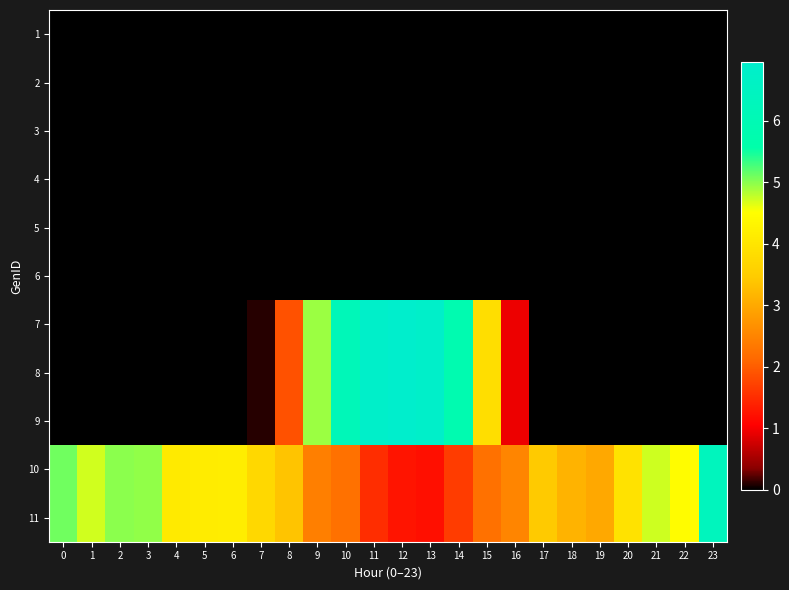

Reading left to right, transcribe all the data shown in this chart.

1: 0=0.0	1=0.0	2=0.0	3=0.0	4=0.0	5=0.0	6=0.0	7=0.0	8=0.0	9=0.0	10=0.0	11=0.0	12=0.0	13=0.0	14=0.0	15=0.0	16=0.0	17=0.0	18=0.0	19=0.0	20=0.0	21=0.0	22=0.0	23=0.0
2: 0=0.0	1=0.0	2=0.0	3=0.0	4=0.0	5=0.0	6=0.0	7=0.0	8=0.0	9=0.0	10=0.0	11=0.0	12=0.0	13=0.0	14=0.0	15=0.0	16=0.0	17=0.0	18=0.0	19=0.0	20=0.0	21=0.0	22=0.0	23=0.0
3: 0=0.0	1=0.0	2=0.0	3=0.0	4=0.0	5=0.0	6=0.0	7=0.0	8=0.0	9=0.0	10=0.0	11=0.0	12=0.0	13=0.0	14=0.0	15=0.0	16=0.0	17=0.0	18=0.0	19=0.0	20=0.0	21=0.0	22=0.0	23=0.0
4: 0=0.0	1=0.0	2=0.0	3=0.0	4=0.0	5=0.0	6=0.0	7=0.0	8=0.0	9=0.0	10=0.0	11=0.0	12=0.0	13=0.0	14=0.0	15=0.0	16=0.0	17=0.0	18=0.0	19=0.0	20=0.0	21=0.0	22=0.0	23=0.0
5: 0=0.0	1=0.0	2=0.0	3=0.0	4=0.0	5=0.0	6=0.0	7=0.0	8=0.0	9=0.0	10=0.0	11=0.0	12=0.0	13=0.0	14=0.0	15=0.0	16=0.0	17=0.0	18=0.0	19=0.0	20=0.0	21=0.0	22=0.0	23=0.0
6: 0=0.0	1=0.0	2=0.0	3=0.0	4=0.0	5=0.0	6=0.0	7=0.0	8=0.0	9=0.0	10=0.0	11=0.0	12=0.0	13=0.0	14=0.0	15=0.0	16=0.0	17=0.0	18=0.0	19=0.0	20=0.0	21=0.0	22=0.0	23=0.0
7: 0=0.0	1=0.0	2=0.0	3=0.0	4=0.0	5=0.0	6=0.0	7=0.1	8=1.9	9=4.9	10=6.2	11=6.8	12=7.0	13=6.8	14=5.8	15=3.9	16=0.9	17=0.0	18=0.0	19=0.0	20=0.0	21=0.0	22=0.0	23=0.0
8: 0=0.0	1=0.0	2=0.0	3=0.0	4=0.0	5=0.0	6=0.0	7=0.1	8=1.9	9=4.9	10=6.2	11=6.8	12=7.0	13=6.8	14=5.8	15=3.9	16=0.9	17=0.0	18=0.0	19=0.0	20=0.0	21=0.0	22=0.0	23=0.0
9: 0=0.0	1=0.0	2=0.0	3=0.0	4=0.0	5=0.0	6=0.0	7=0.1	8=1.9	9=4.9	10=6.2	11=6.8	12=7.0	13=6.8	14=5.8	15=3.9	16=0.9	17=0.0	18=0.0	19=0.0	20=0.0	21=0.0	22=0.0	23=0.0
10: 0=5.1	1=4.7	2=5.0	3=5.0	4=4.1	5=4.2	6=4.2	7=3.7	8=3.4	9=2.4	10=2.2	11=1.5	12=1.3	13=1.2	14=1.7	15=2.3	16=2.5	17=3.5	18=3.1	19=3.0	20=3.9	21=4.7	22=4.5	23=6.3
11: 0=5.1	1=4.7	2=5.0	3=5.0	4=4.1	5=4.2	6=4.2	7=3.7	8=3.4	9=2.4	10=2.2	11=1.5	12=1.3	13=1.2	14=1.7	15=2.3	16=2.5	17=3.5	18=3.1	19=3.0	20=3.9	21=4.7	22=4.5	23=6.3